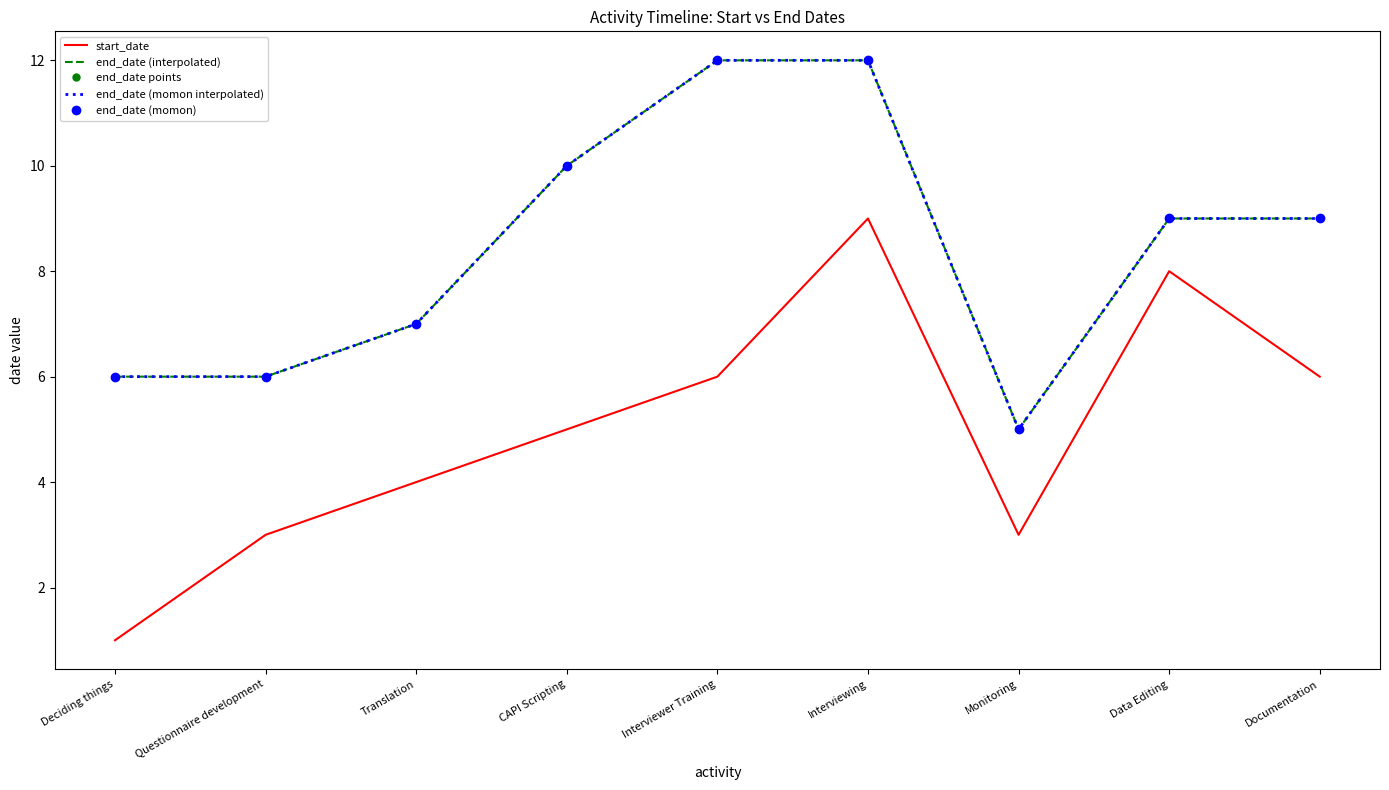

At how many categories does at least one series exceed 6?

6